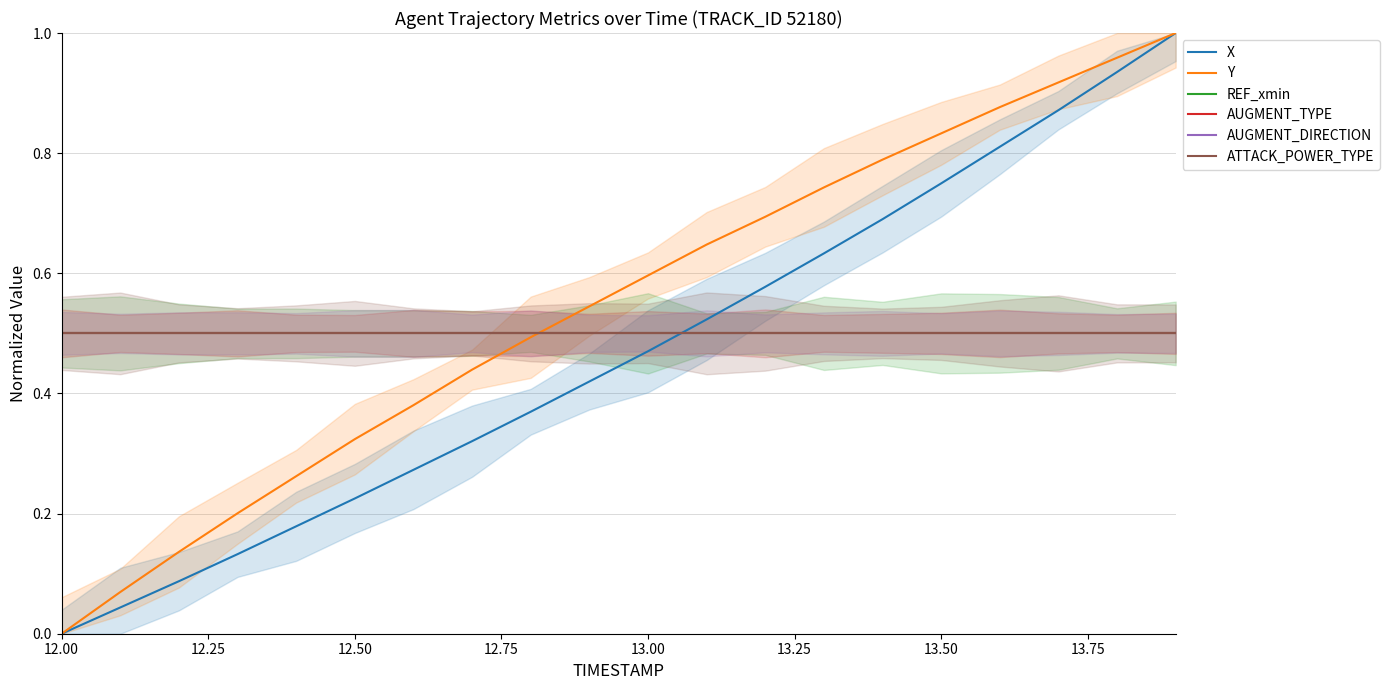

What is the value of the Y point at the 2nd from the left?

0.1